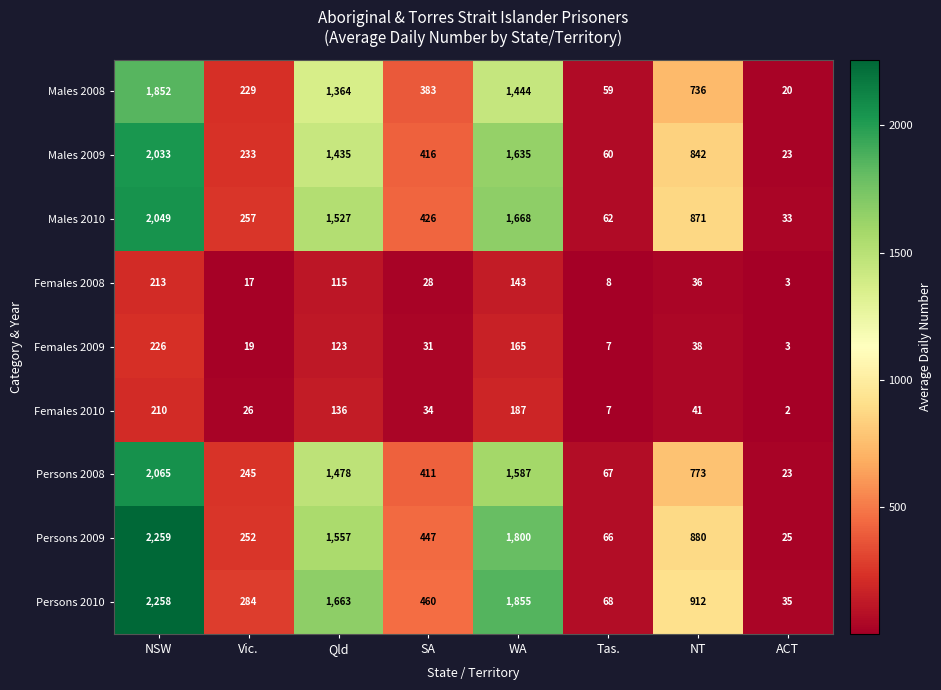

What is the sum of the Females 2008 values at NT and Qld?

151